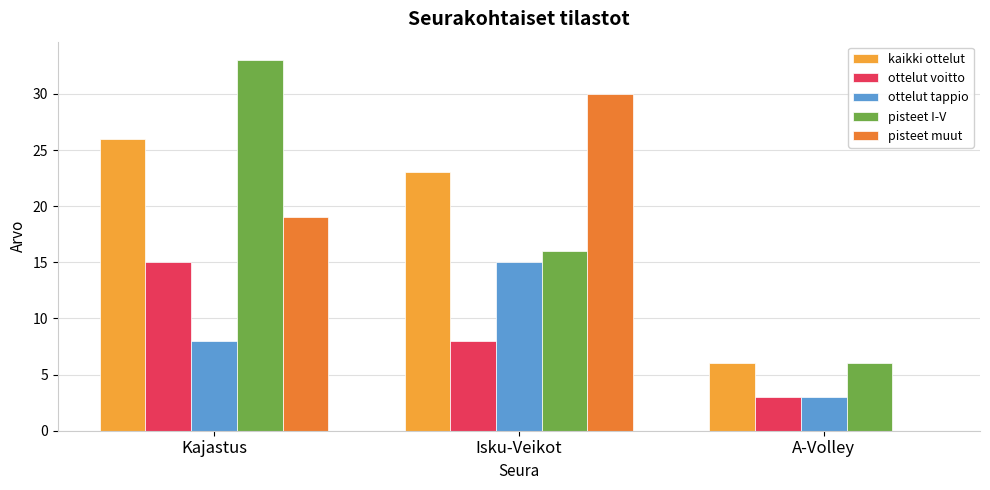

How many positive values does the pisteet muut series have?

2